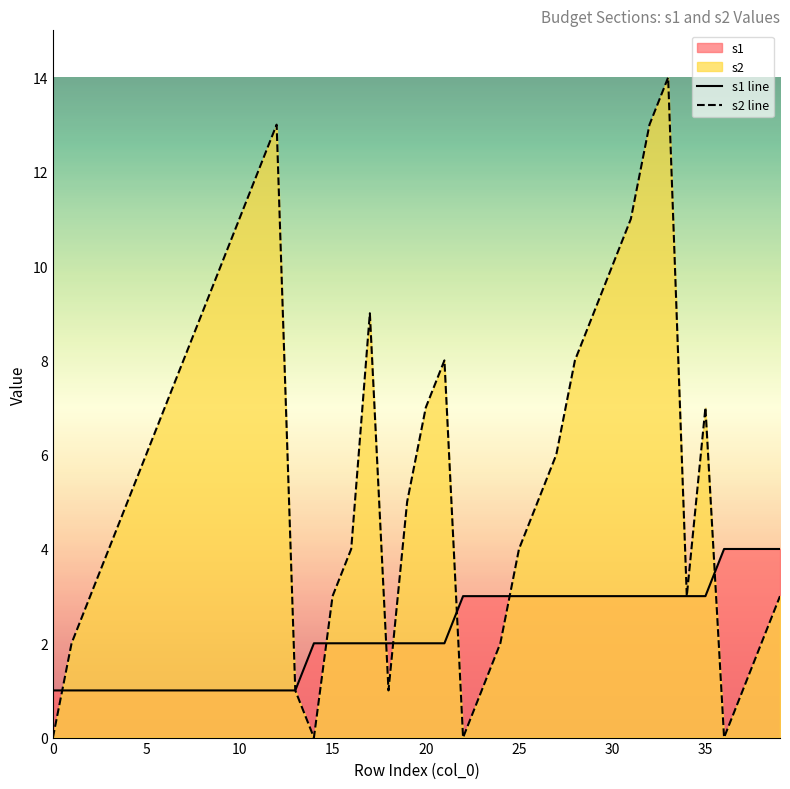

At which label does s1 line reach its peak?

36